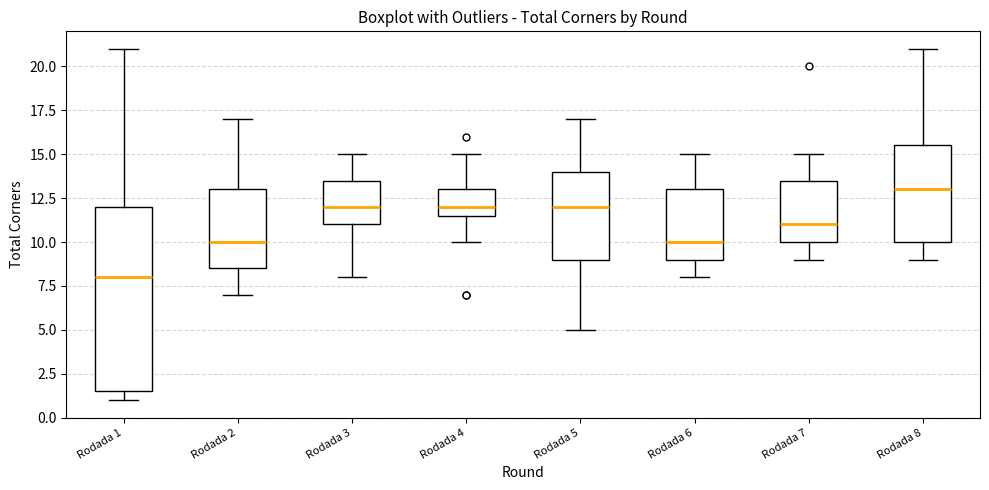

Which box has the highest median line?

Rodada 8